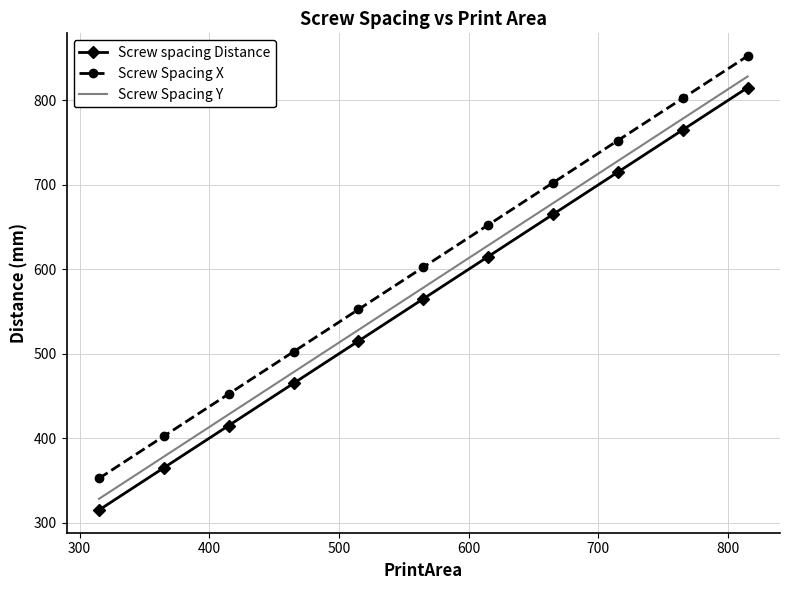

What is the maximum value shown in the chart?

852.4